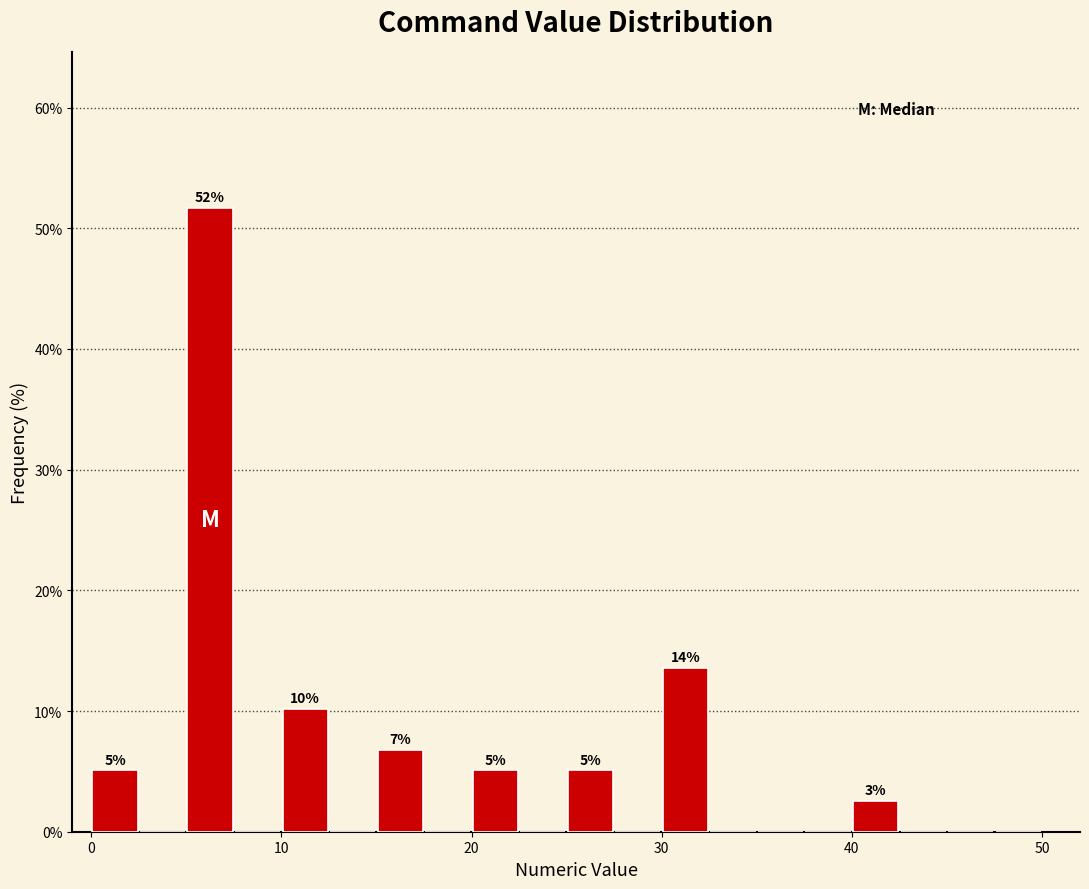

Around what value on the x-axis is the tallest bar? Give the approximate position of its centre, as read against the axis.

6